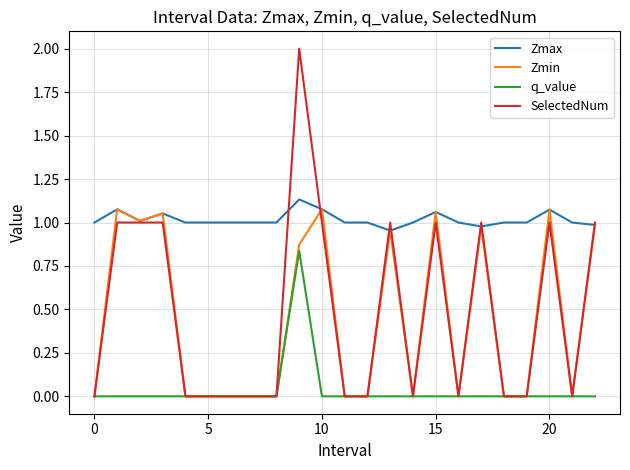

Which series has the largest range (max minus min)?

SelectedNum